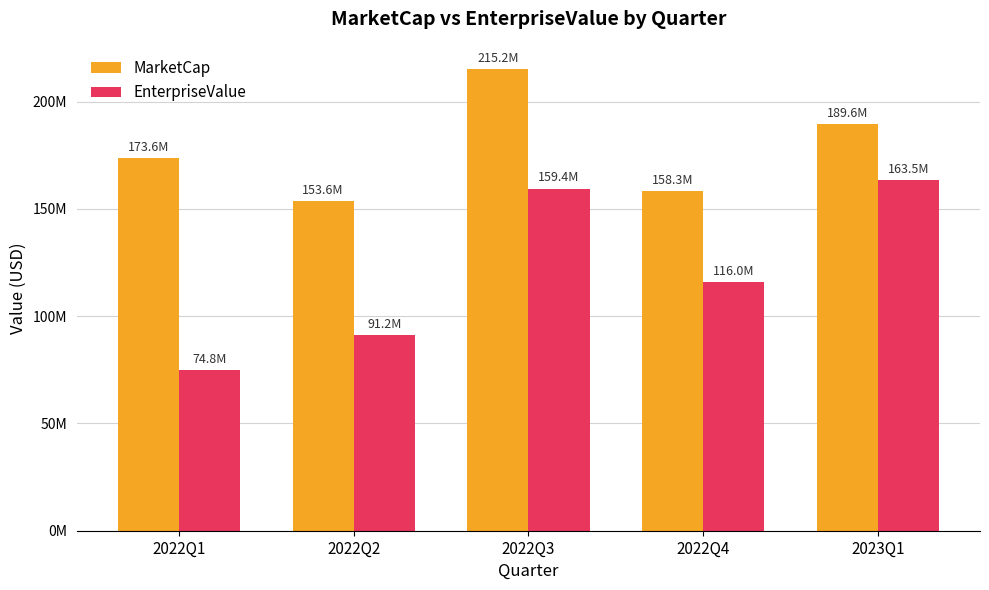

Reading right to left, extract all data points from this chart.

MarketCap: 2023Q1=189565981.0	2022Q4=158303592.0	2022Q3=215246940.5	2022Q2=153634538.8	2022Q1=173568182.9
EnterpriseValue: 2023Q1=163504981.0	2022Q4=115954592.0	2022Q3=159417940.5	2022Q2=91206538.8	2022Q1=74837182.9